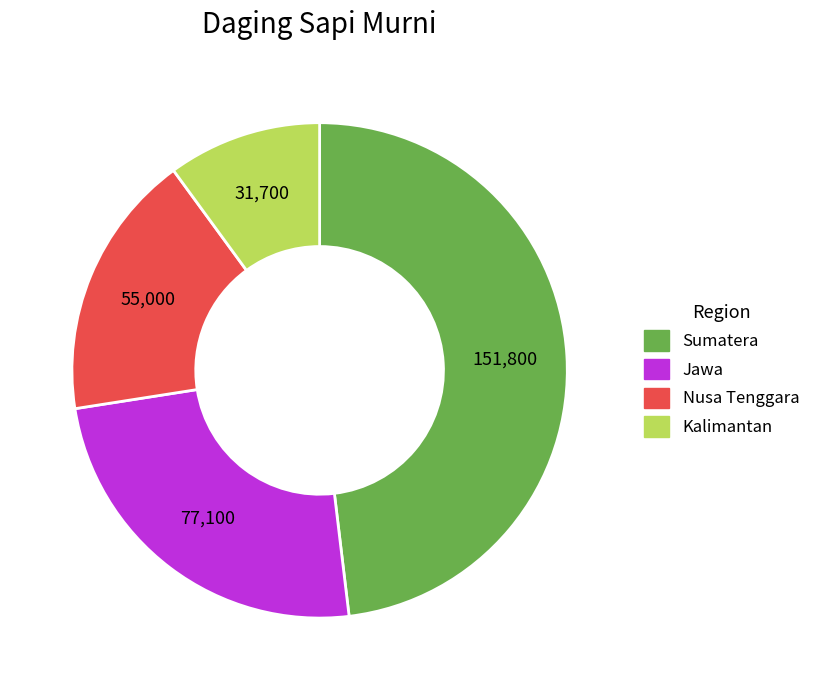

Is there a majority slice in this chart?

No